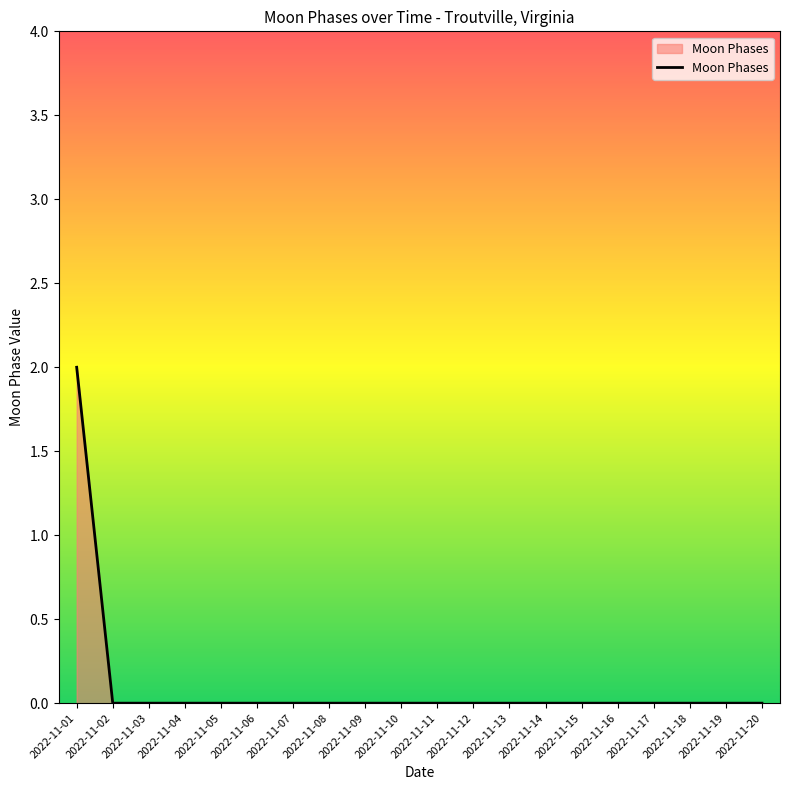

Is it true that the value at 2022-11-12 is 1?

False